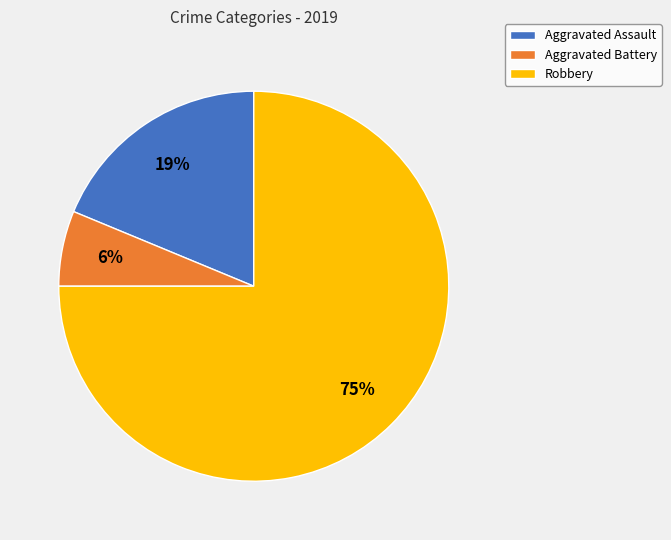

To the nearest percent, what percentage of the pie is Robbery?

75%